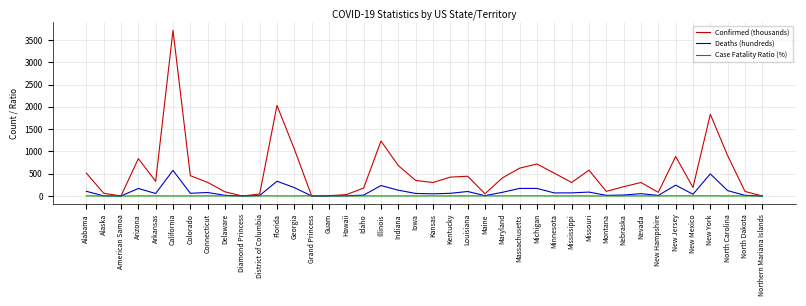

Which series changed the most between Arizona and New Mexico?

Confirmed (thousands)